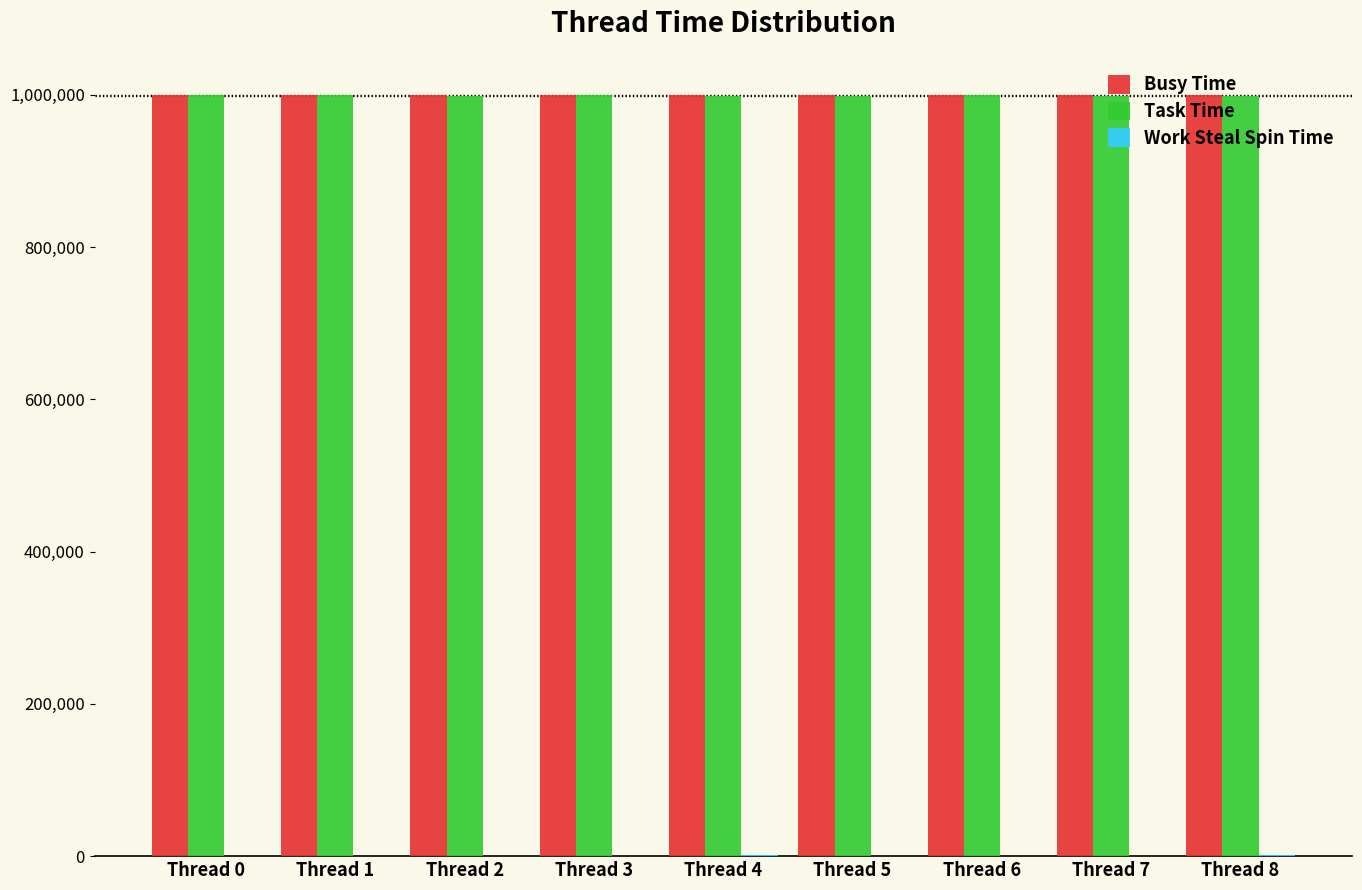

The value of Busy Time at Thread 4 is 999748. True or false?

True